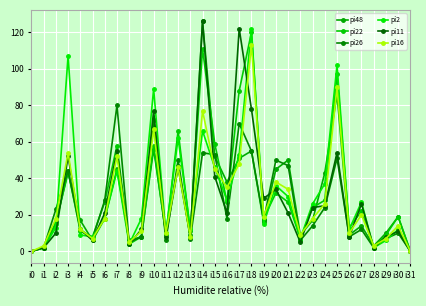

Which series ends up on top after the final intersection of pi22 and pi48?

pi48